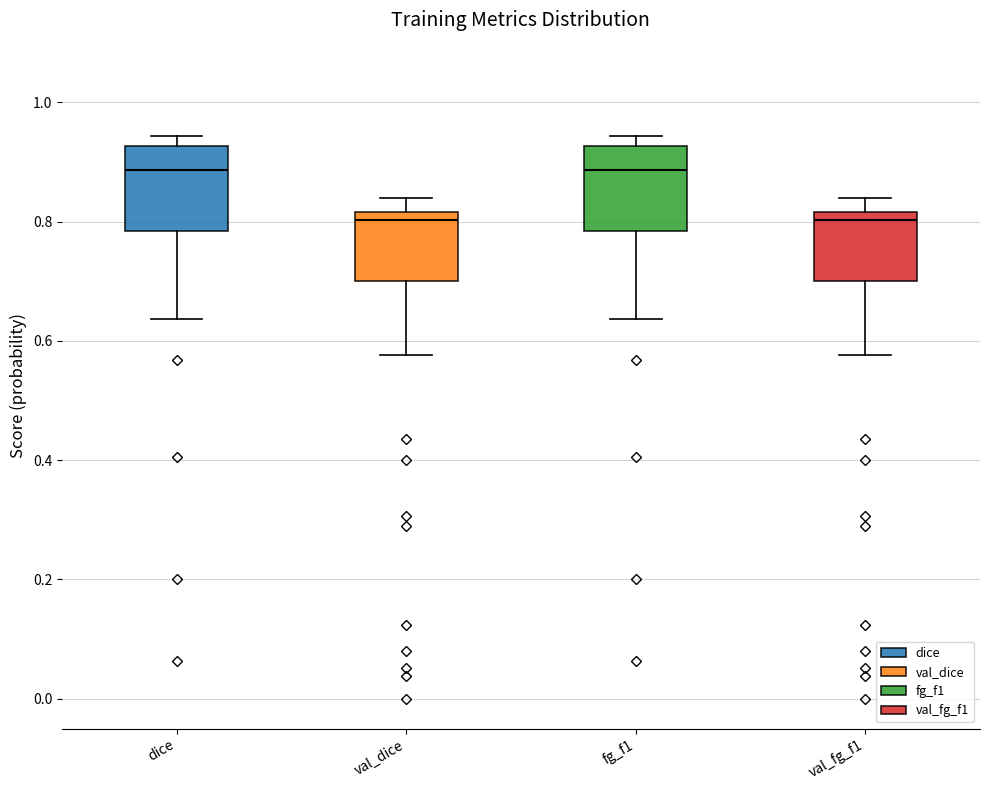

Reading left to right, transcribe this box plot: for each box, give where its median line is, the range the box spans, and where its two whiskers end, as read against the y-axis. The values are not printed on the chart, so give them approximately, as read against the axis.

dice: median 0.88, box 0.78 to 0.92, whiskers 0.64 to 0.94
val_dice: median 0.80, box 0.70 to 0.82, whiskers 0.58 to 0.84
fg_f1: median 0.88, box 0.78 to 0.92, whiskers 0.64 to 0.94
val_fg_f1: median 0.80, box 0.70 to 0.82, whiskers 0.58 to 0.84